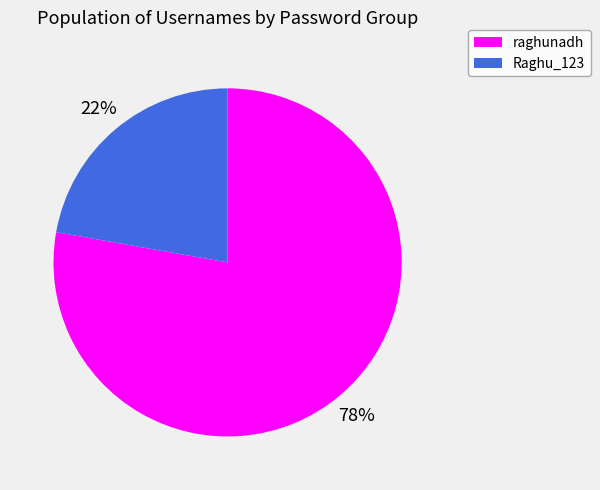

Is raghunadh the majority of the pie?

Yes